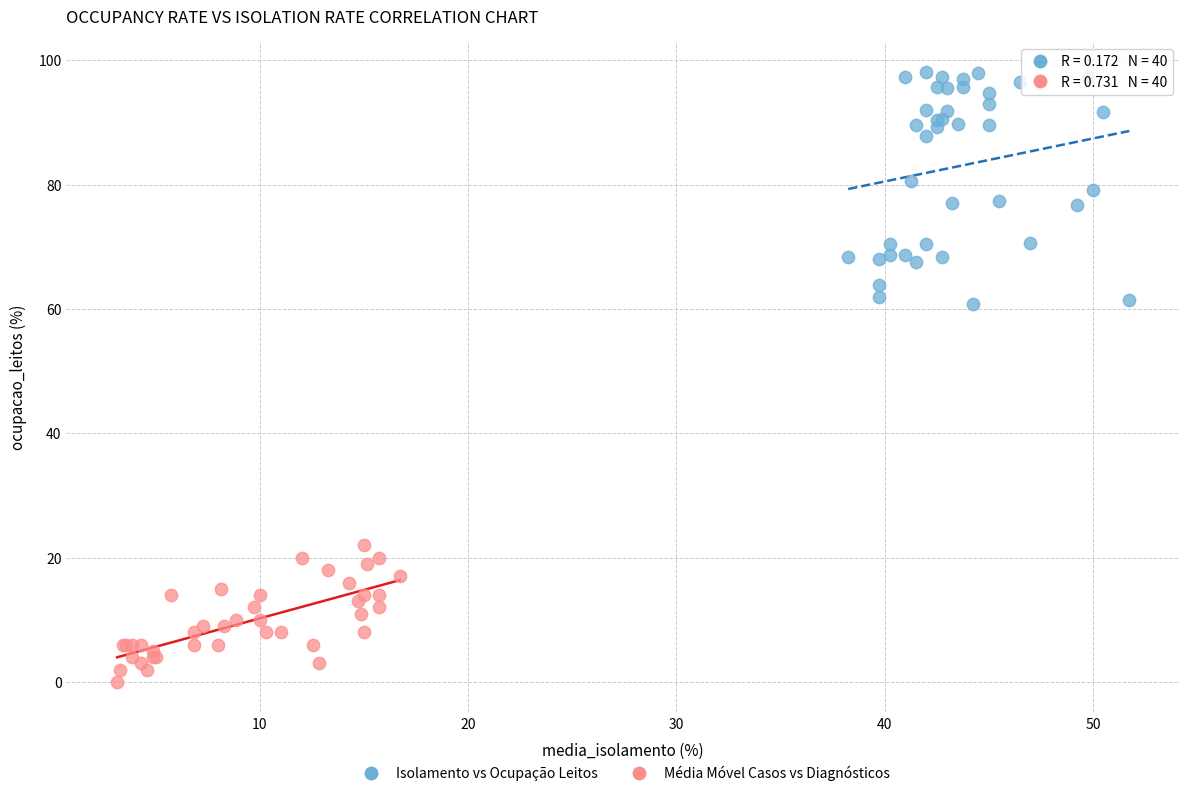

Which series reaches the minimum Y coordinate?

Média Móvel Casos vs Diagnósticos